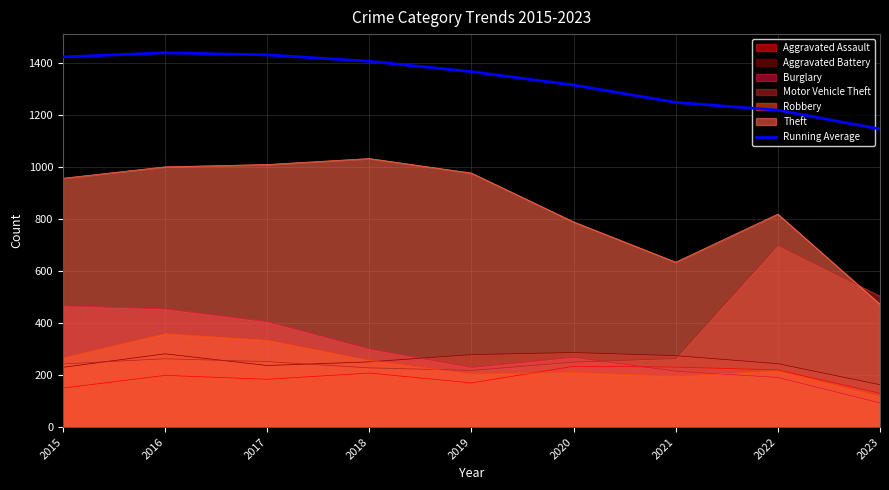

What is the change in value from 2021 to 2023?

-102.6